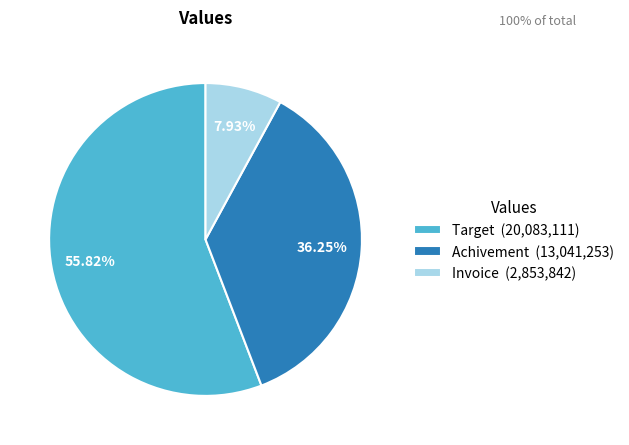

To the nearest percent, what is the combined percentage of Achivement and Invoice?

44%